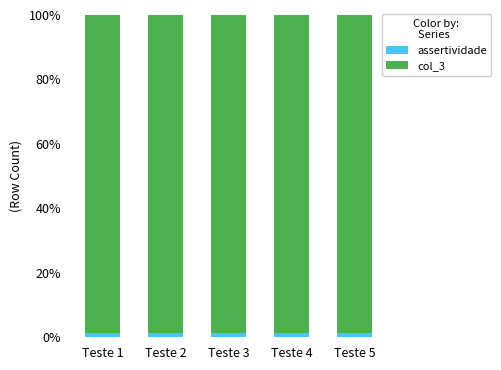

Are the bars grouped side by side (vs. stacked)?

No